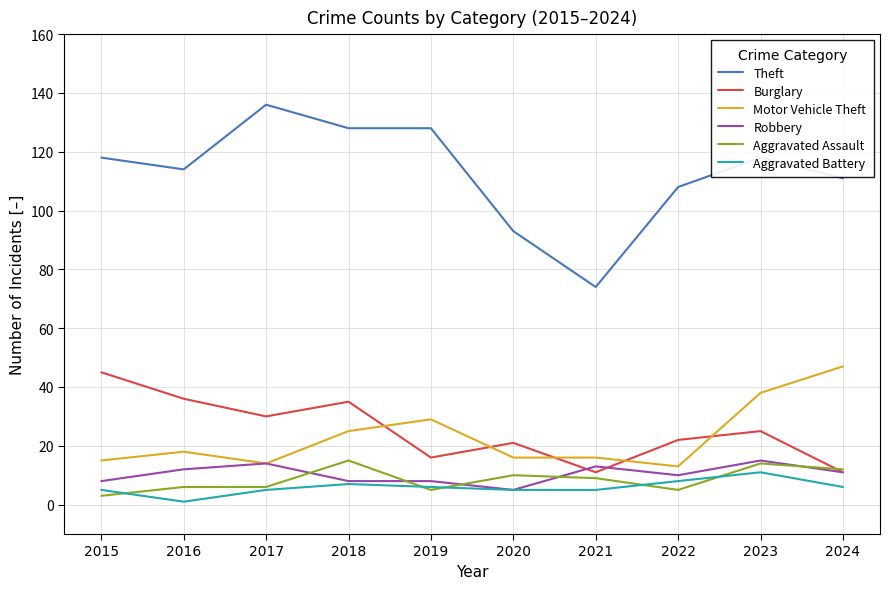

How many lines are shown in the chart?

6